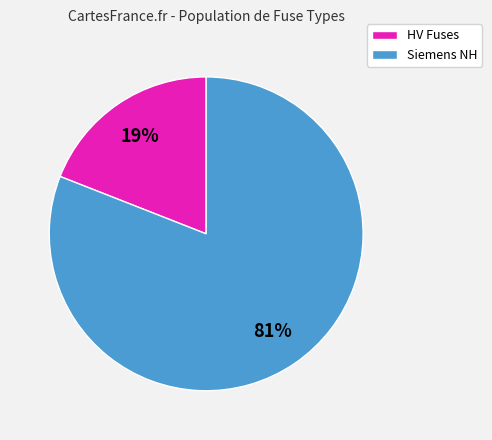

To the nearest percent, what is the difference between the largest and smallest slice percentages?

62%